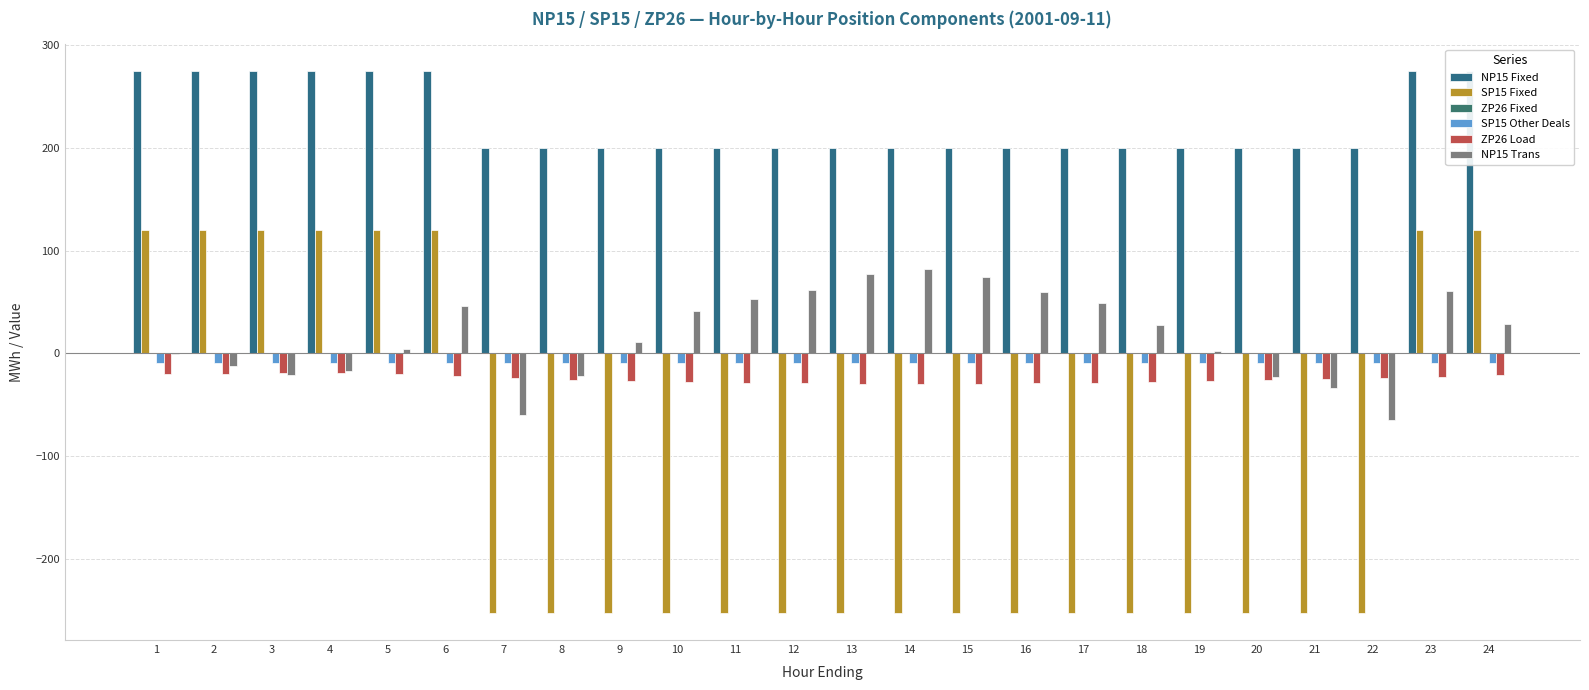

How many groups of bars are there?

24